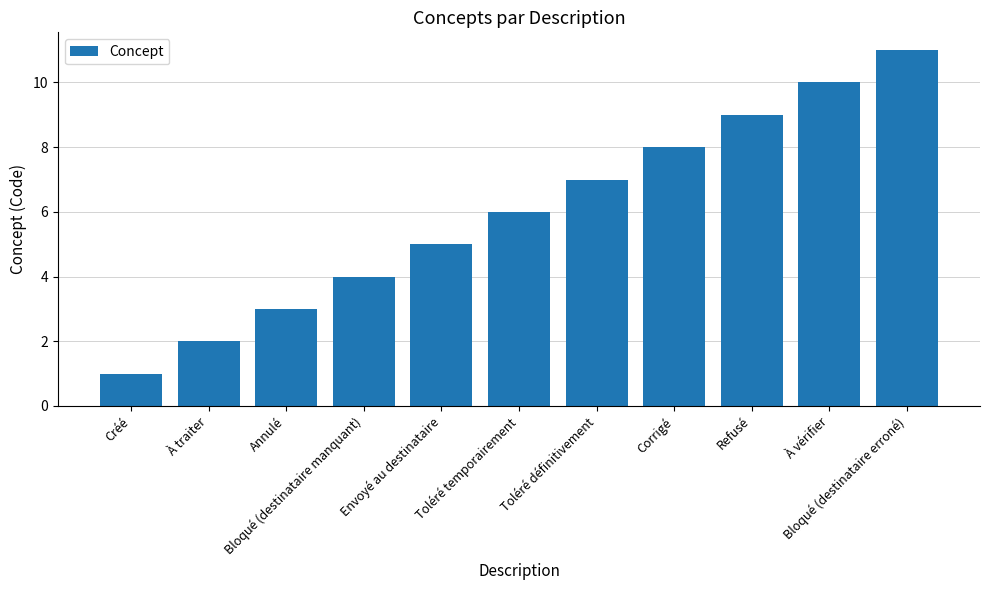

What is the average value?

6